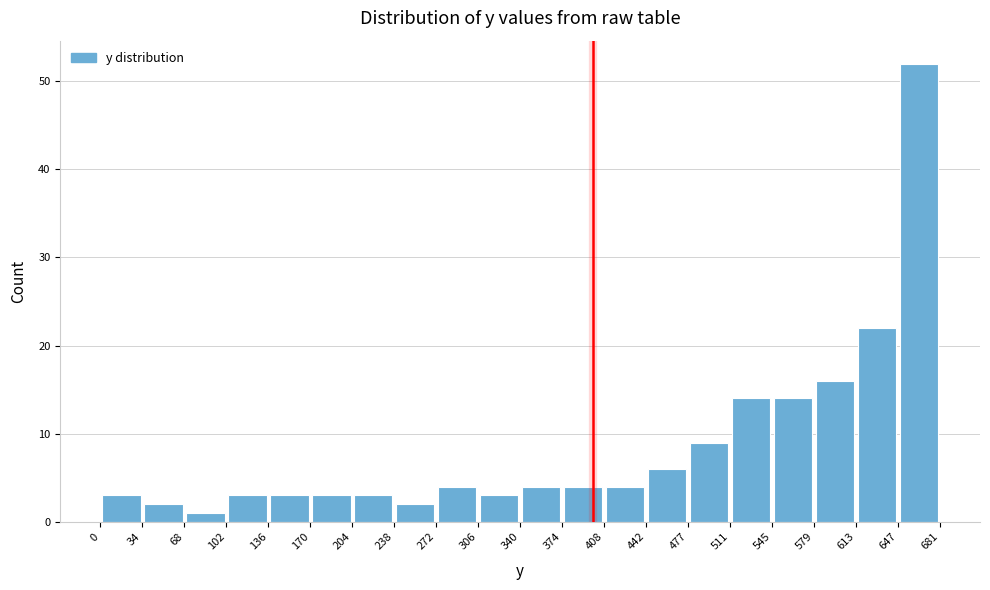

Reading left to right, transcribe this chart: for each bar, give the range it covers on the x-axis and its height. The values are not printed on the chart, so give them approximately, as read against the axis.

0 to 34: 3
34 to 68: 2
68 to 102: 1
102 to 136: 3
136 to 170: 3
170 to 204: 3
204 to 238: 3
238 to 272: 2
272 to 306: 4
306 to 340: 3
340 to 374: 4
374 to 408: 4
408 to 442: 4
442 to 477: 6
477 to 511: 9
511 to 545: 14
545 to 579: 14
579 to 613: 16
613 to 647: 22
647 to 681: 52